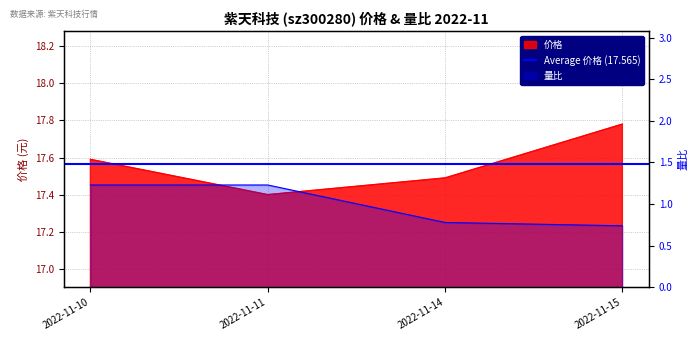

What is the sum of all 价格 values?

70.3